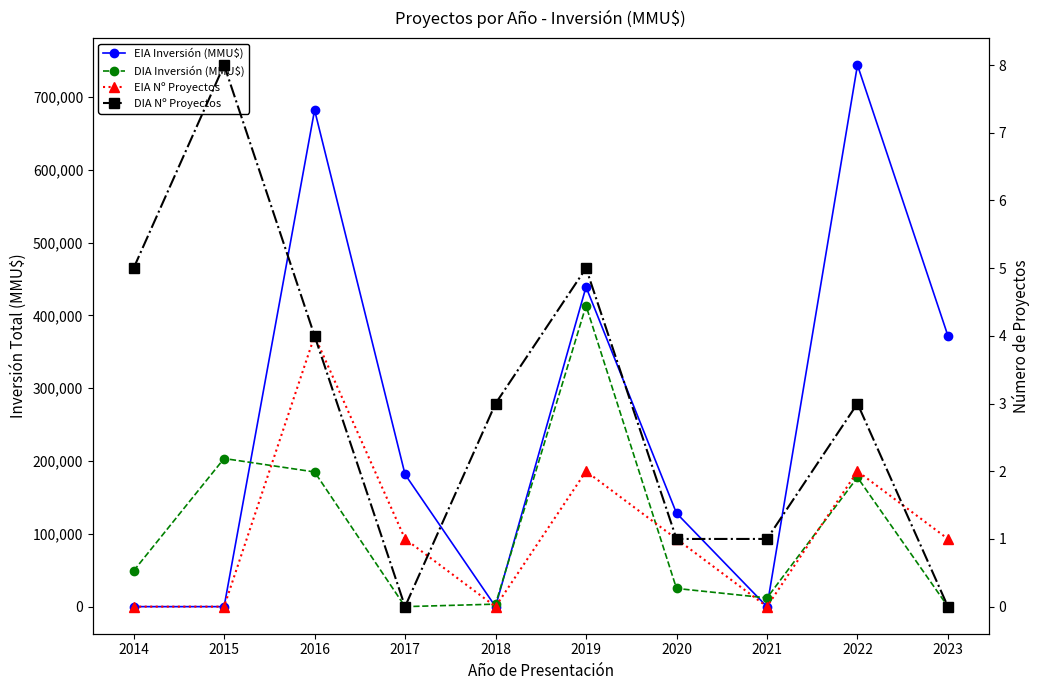

Is the value of EIA Nº Proyectos at 2015 greater than the value of DIA Inversión (MMU$) at 2016?

No